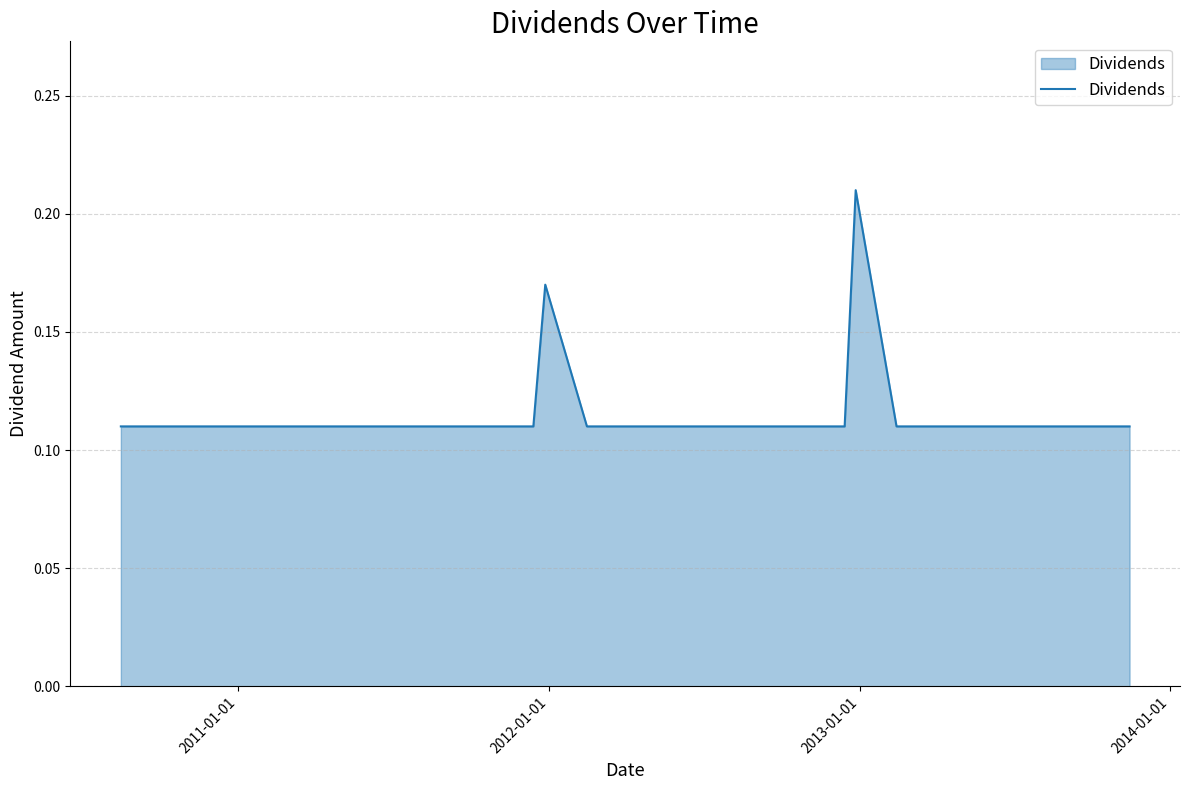

Does the chart have visible grid lines?

Yes